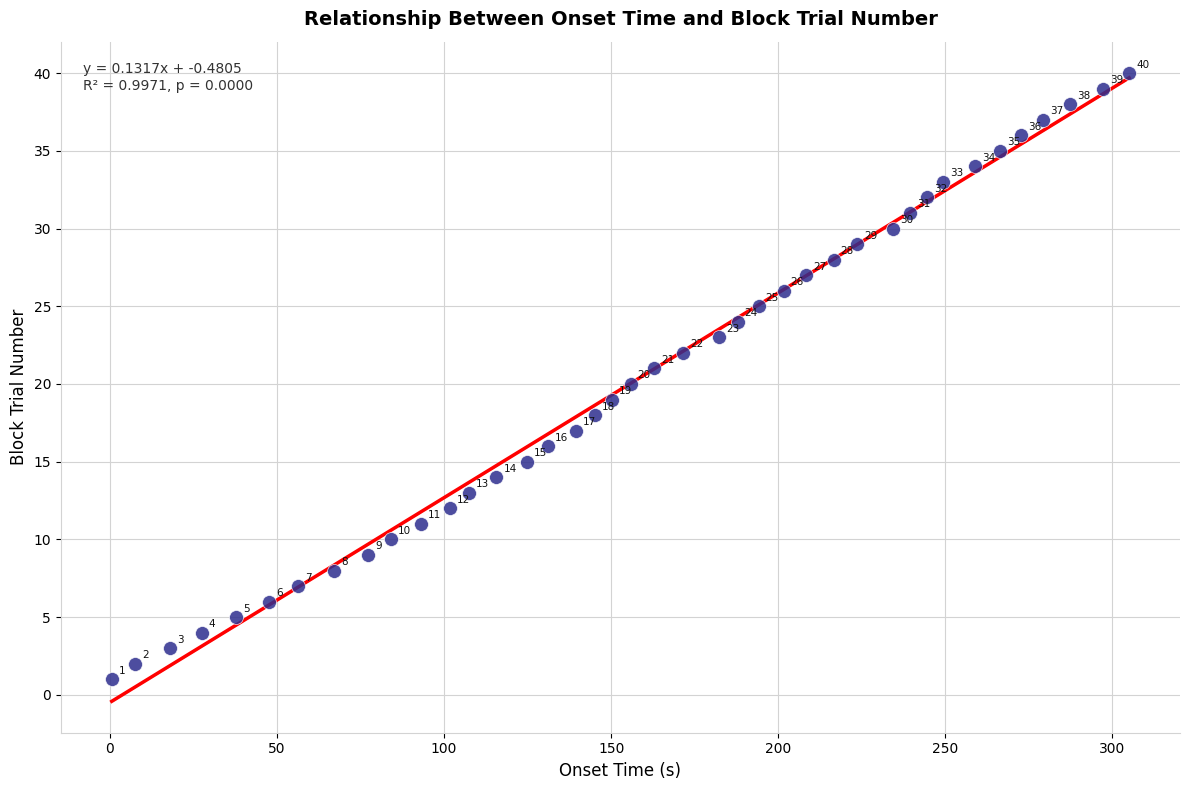

What Y value in the scatter plot is closest to 20?

20